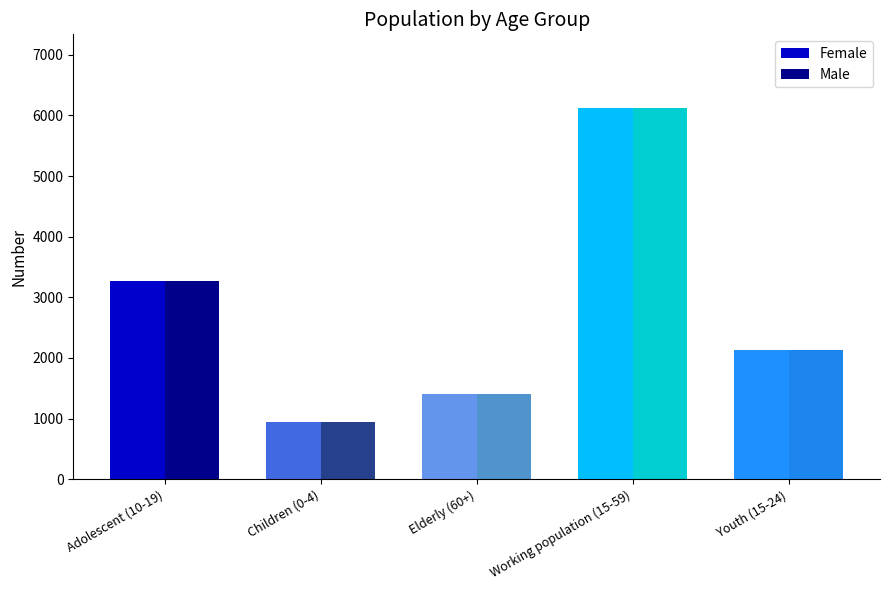

What is the difference between the Male values at Youth (15-24) and Elderly (60+)?

723